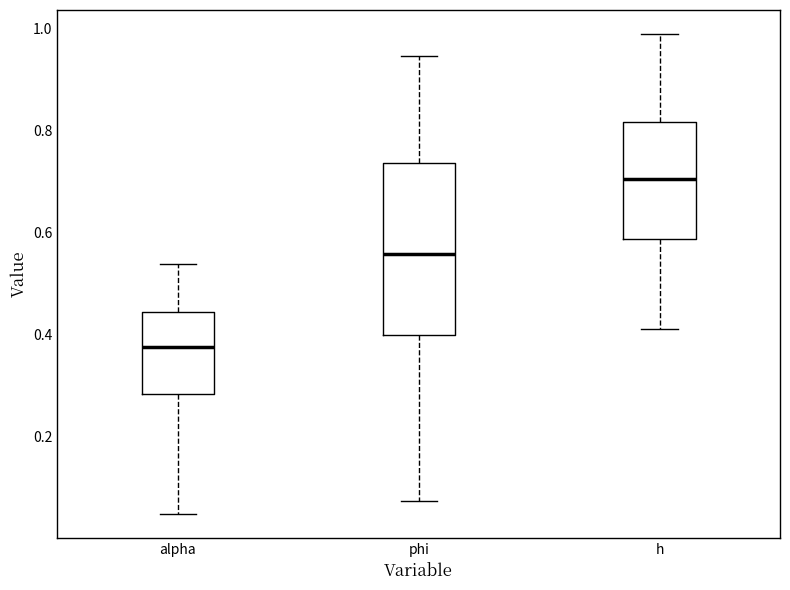

Where is the upper edge of the box for h on the y-axis? The values are not printed on the chart, so give them approximately, as read against the axis.

0.82